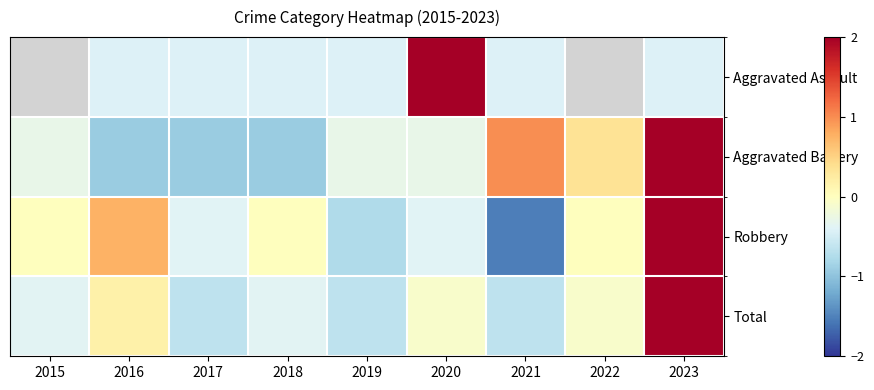

Which category has the lowest value across all series?

2021